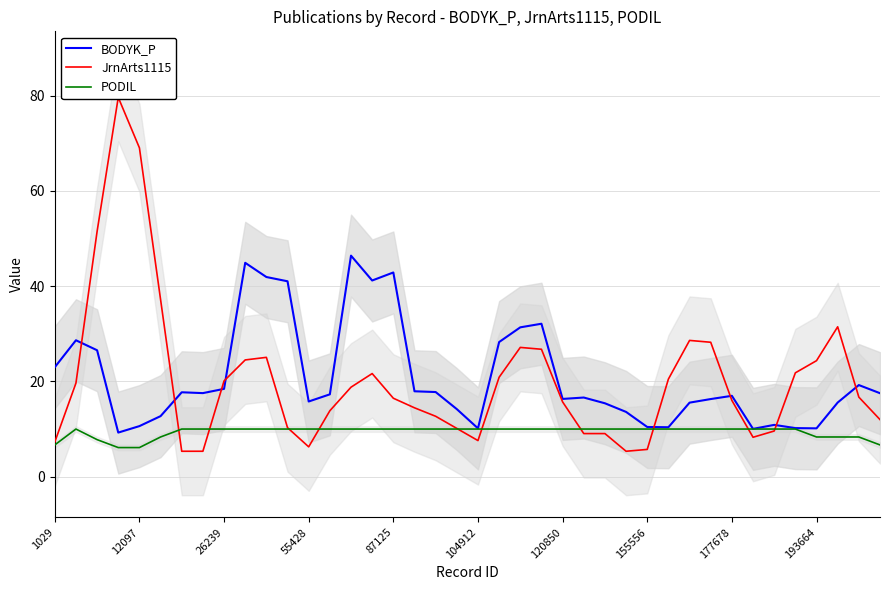

Reading right to left, transcribe all the data shown in this chart.

BODYK_P: 17.5	19.2	15.6	10.1	10.2	10.9	10.0	17.0	16.3	15.5	10.4	10.4	13.6	15.4	16.6	16.3	32.1	31.4	28.3	10.1	14.2	17.8	17.9	42.9	41.2	46.4	17.3	15.8	41.0	41.9	44.9	18.4	17.5	17.7	12.7	10.6	9.3	26.5	28.6	23.0
JrnArts1115: 12.0	16.7	31.5	24.4	21.8	9.6	8.3	16.0	28.2	28.6	20.5	5.7	5.3	9.0	9.0	15.7	26.8	27.1	20.9	7.6	10.1	12.7	14.5	16.5	21.7	18.8	13.8	6.3	10.3	25.1	24.5	20.1	5.3	5.3	37.2	69.1	79.6	51.5	19.6	7.3
PODIL: 6.7	8.3	8.3	8.3	10.0	10.0	10.0	10.0	10.0	10.0	10.0	10.0	10.0	10.0	10.0	10.0	10.0	10.0	10.0	10.0	10.0	10.0	10.0	10.0	10.0	10.0	10.0	10.0	10.0	10.0	10.0	10.0	10.0	10.0	8.3	6.1	6.1	7.8	10.0	6.7